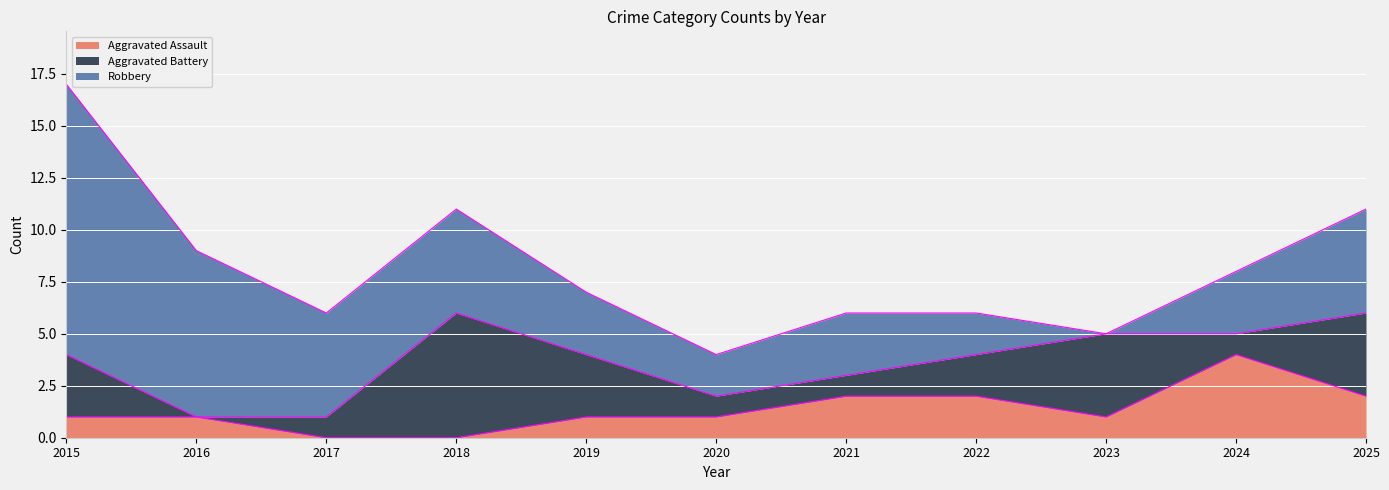

What is the value of the Aggravated Assault point at the 7th from the left?

2